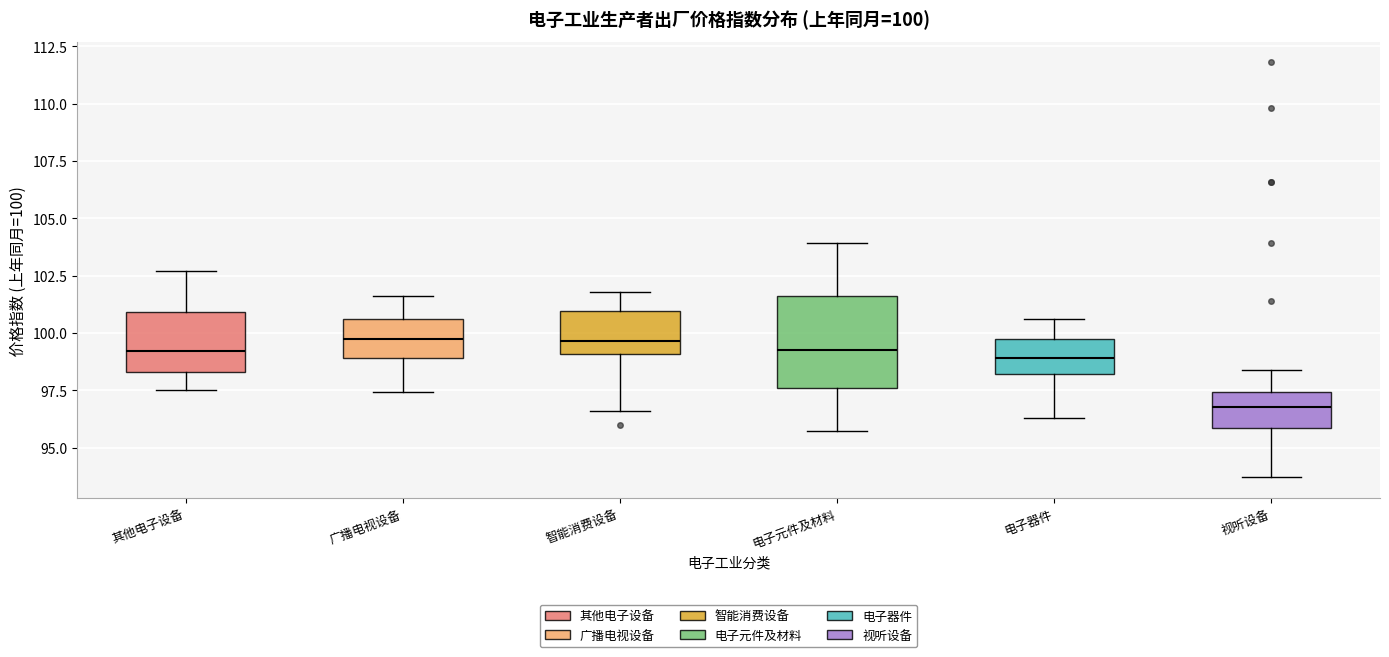

Comparing the boxes themselves (not the whiskers), which one is the tallest?

电子元件及材料